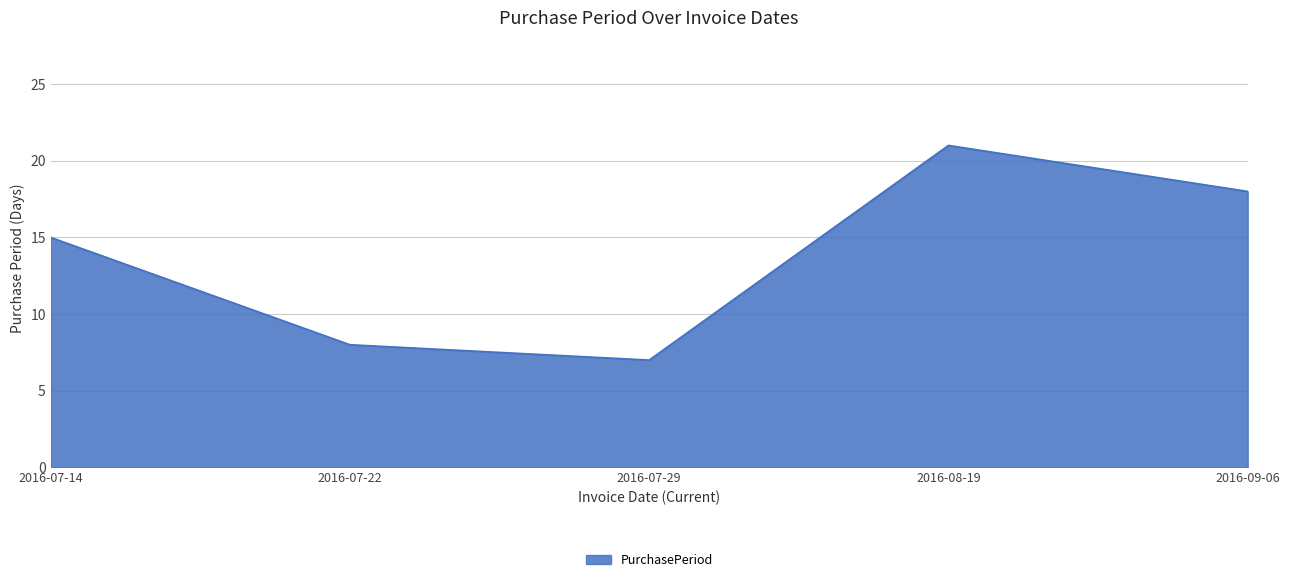

Where is the first local minimum?

2016-07-29